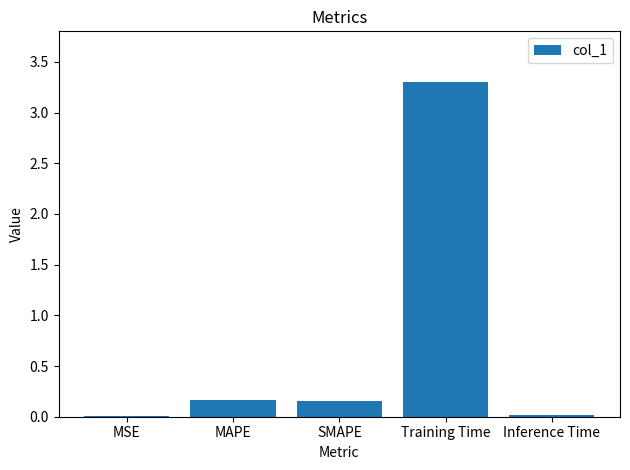

Between MAPE and Inference Time, which is larger?

MAPE